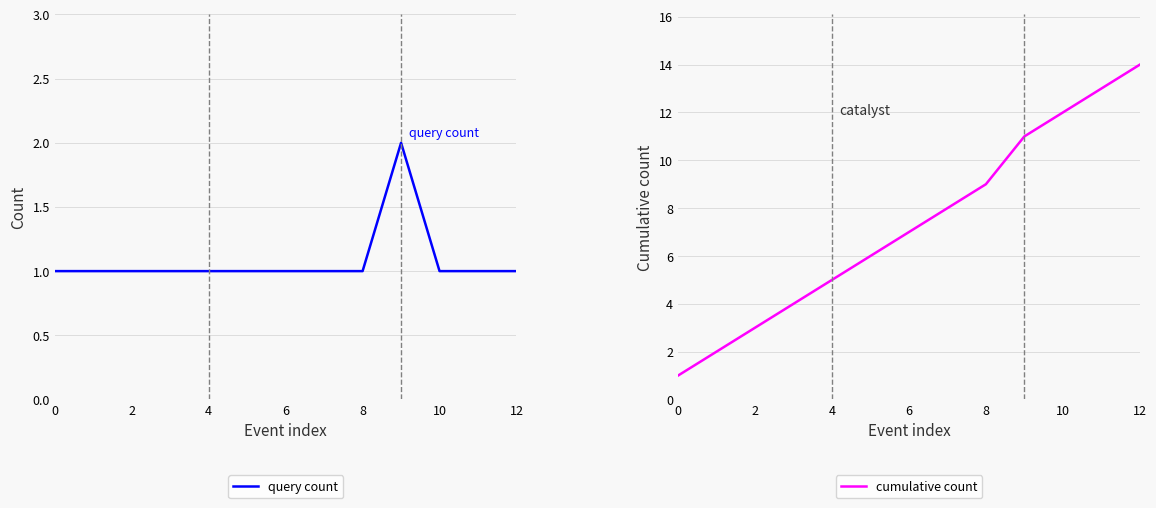

The value of query count at 6 is 1. True or false?

True